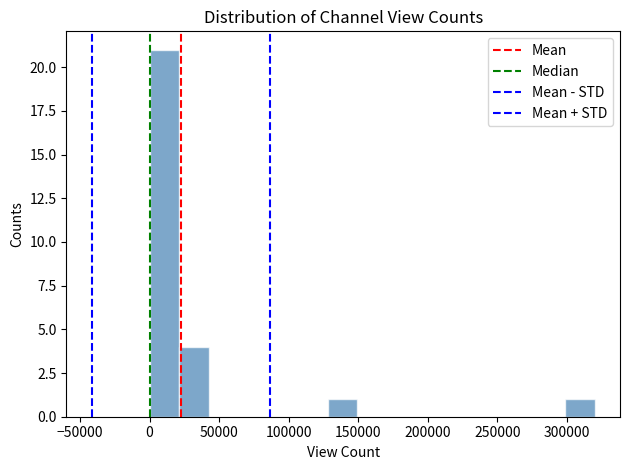

Reading left to right, list every bar in this chart as the range it spans on the x-axis followed by its height. Neither the bar edges nor the heights are printed on the chart, so give them approximately, as read against the axes.

0 to 20000: 21
20000 to 45000: 4
45000 to 65000: 0
65000 to 85000: 0
85000 to 105000: 0
105000 to 130000: 0
130000 to 150000: 1
150000 to 170000: 0
170000 to 190000: 0
190000 to 215000: 0
215000 to 235000: 0
235000 to 255000: 0
255000 to 275000: 0
275000 to 300000: 0
300000 to 320000: 1